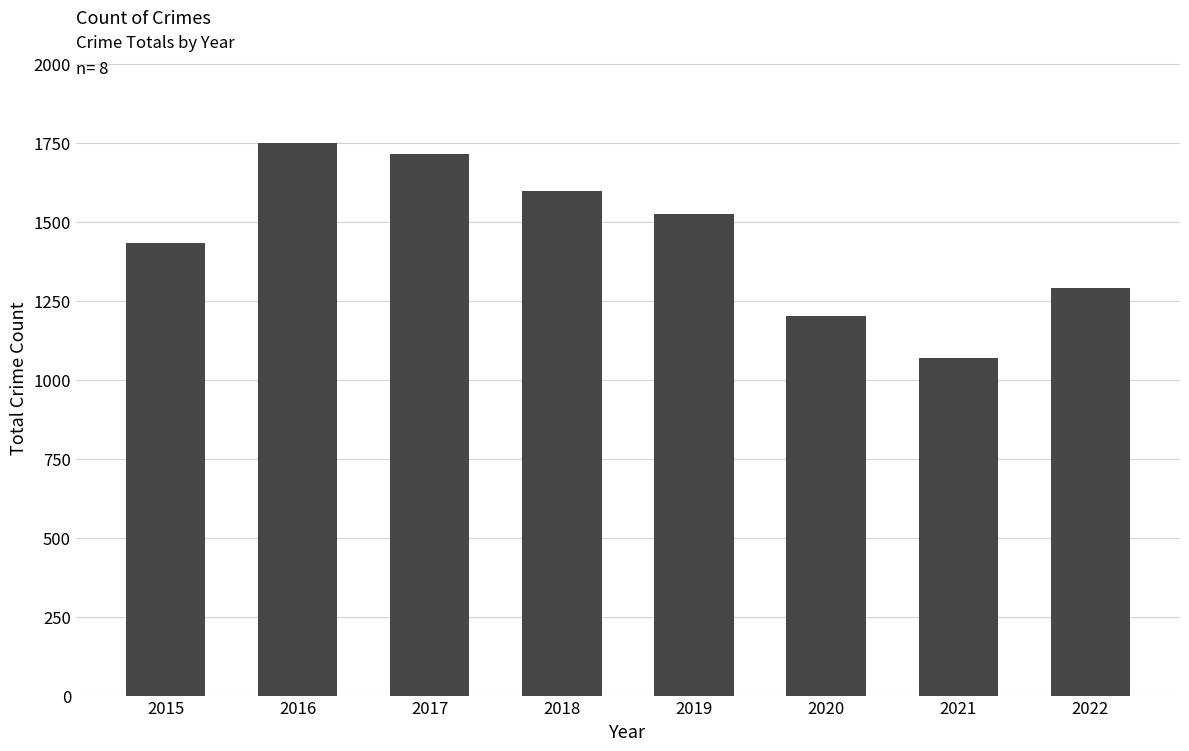

What is the difference between the maximum and minimum values?

679